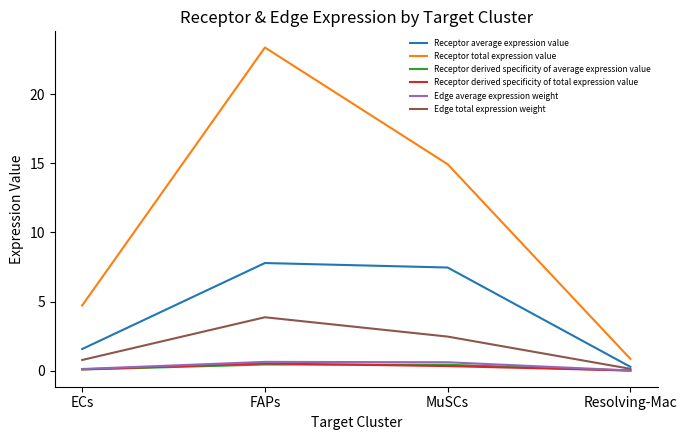

True or false: Receptor average expression value has a value of 2.9 at MuSCs.

False